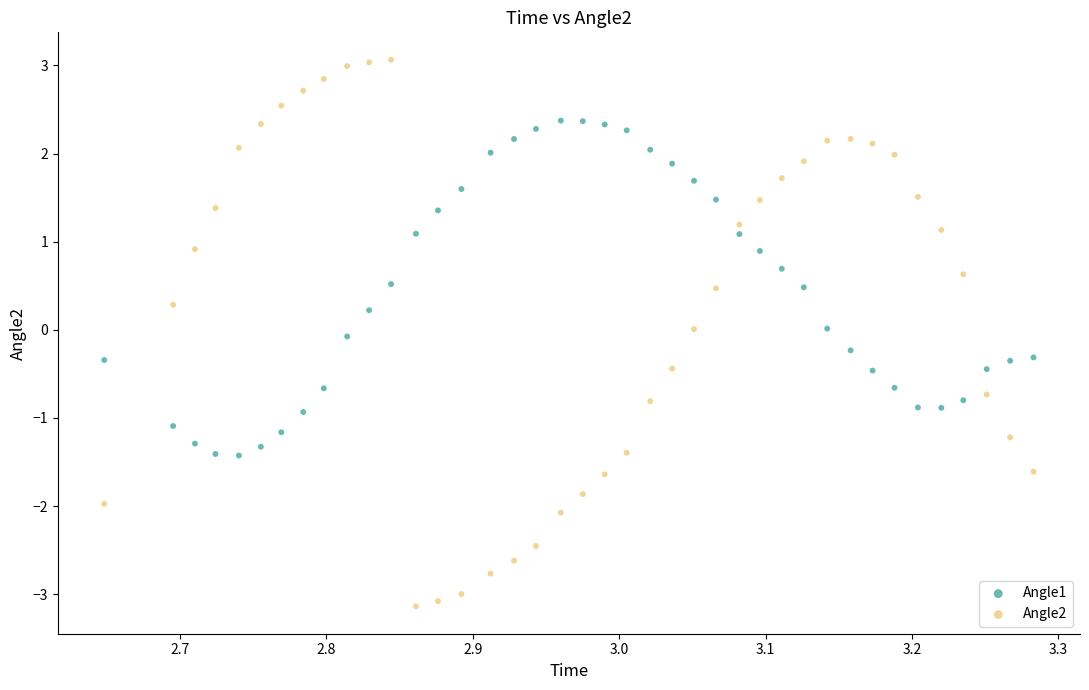

Across all data points, what is the range of Y values (max minus min)?

6.2